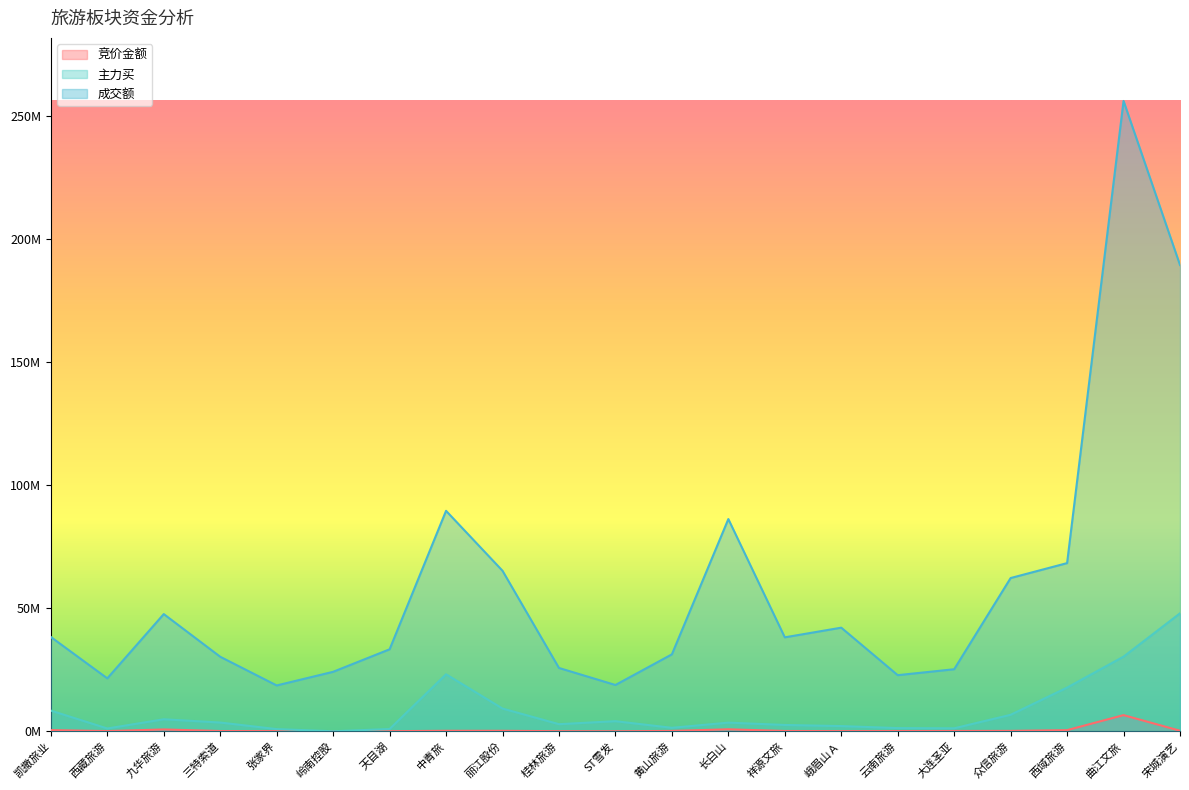

What is the minimum value for 成交额?

18613464